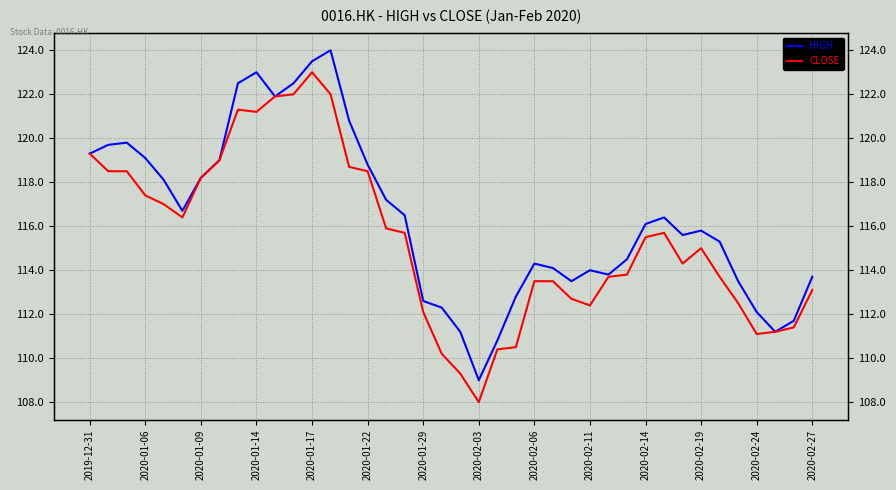

What are all the series names shown in the legend?

HIGH, CLOSE